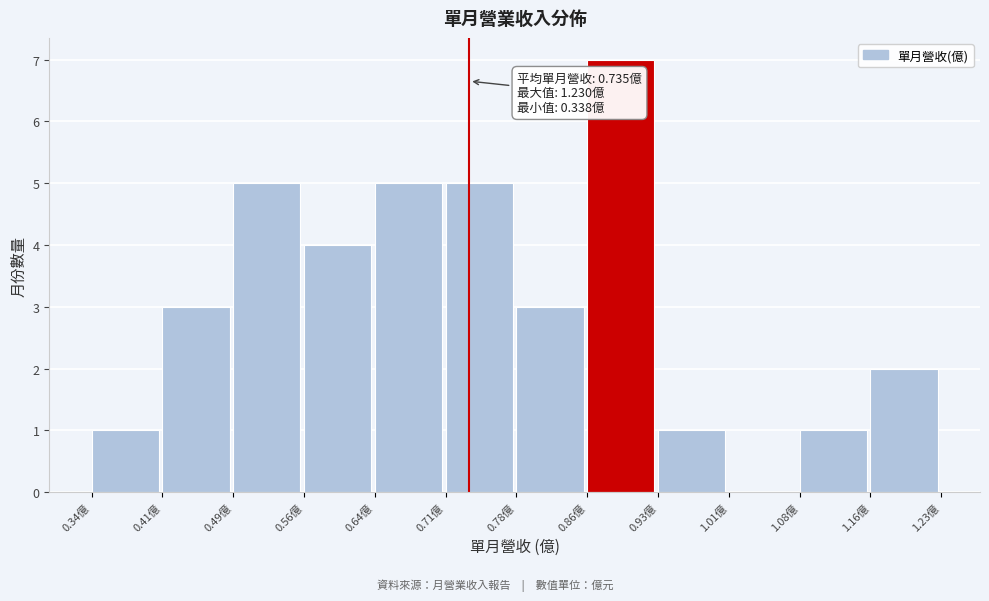

Over which range of the x-axis is the bar tallest?

0.86 to 0.93